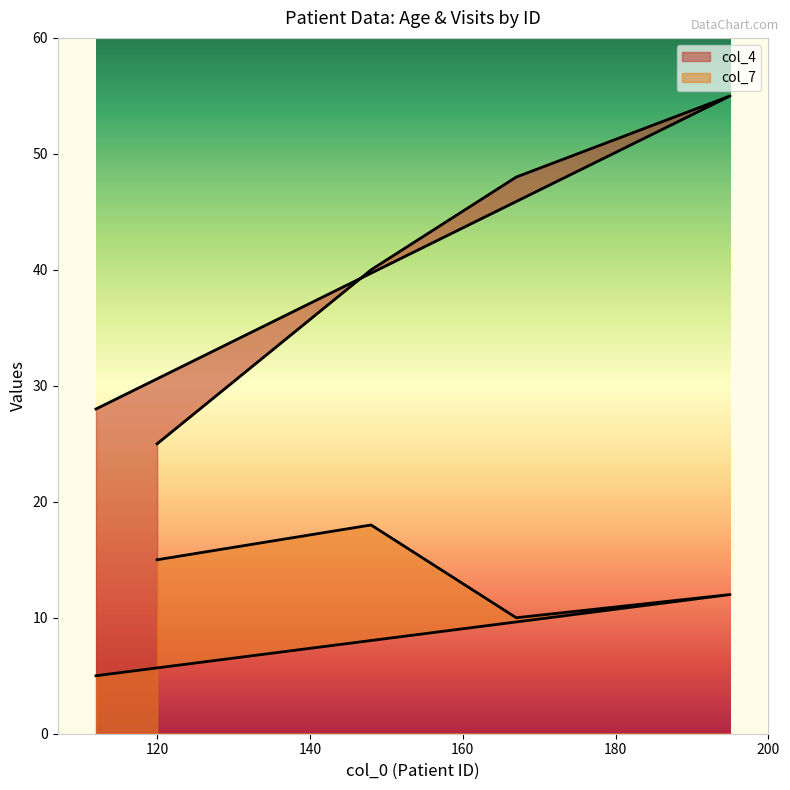

Which category has the lowest value across all series?

112